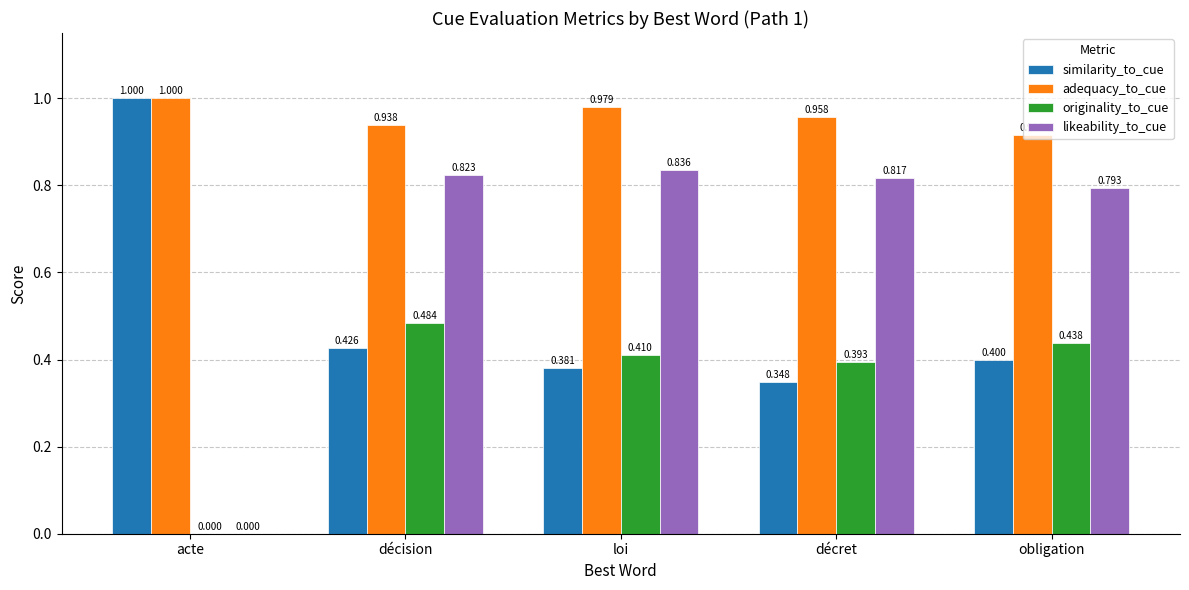

The value of adequacy_to_cue at obligation is 0.4. True or false?

False